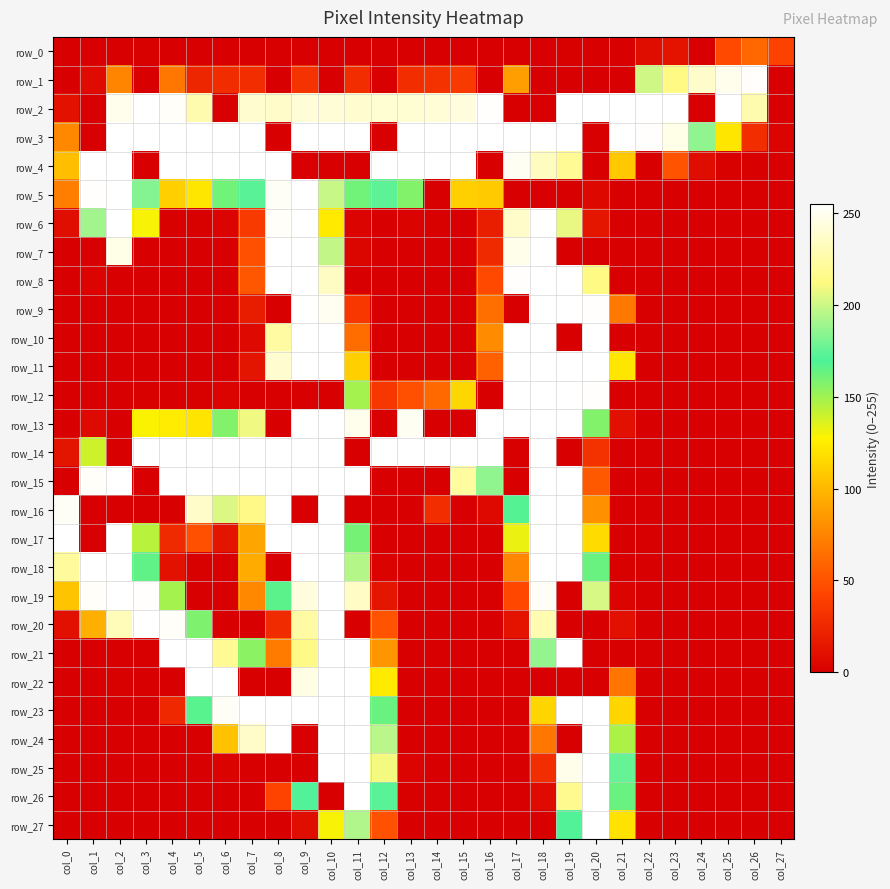

Reading left to right, extract all data points from this chart.

row_0: 0	0	0	1	0	0	0	0	0	0	0	0	0	0	0	0	0	0	0	1	0	0	8	12	0	45	60	41
row_1: 0	7	75	0	68	24	28	29	0	32	0	29	0	29	31	36	0	88	0	0	0	0	201	214	238	249	254	0
row_2: 11	0	249	255	253	228	0	239	237	242	241	239	240	240	241	244	254	0	0	255	255	255	255	255	0	255	228	0
row_3: 77	0	255	255	255	255	255	255	0	255	255	255	0	255	255	255	255	255	255	255	0	255	254	247	186	122	29	3
row_4: 103	255	255	0	255	255	255	255	255	0	0	0	255	255	255	255	0	251	234	219	0	108	0	50	8	1	0	0
row_5: 72	254	255	183	111	122	161	173	252	255	199	161	174	157	0	111	109	0	0	0	5	0	0	0	0	0	0	0
row_6: 9	190	255	129	1	1	3	36	253	255	124	3	0	2	1	0	19	237	255	207	14	0	0	0	0	0	0	0
row_7: 0	0	247	0	0	0	0	48	255	255	198	4	0	0	0	0	26	248	255	0	0	0	0	0	0	0	0	0
row_8: 0	3	0	0	0	0	0	52	255	255	235	0	0	0	0	0	45	254	255	255	214	0	0	0	0	0	0	0
row_9: 0	0	0	0	0	0	0	18	0	255	250	34	0	0	0	0	64	0	255	255	254	69	0	0	0	0	0	0
row_10: 0	0	0	0	0	0	0	6	224	255	255	63	0	0	0	0	79	255	255	0	255	0	0	0	0	0	0	0
row_11: 0	0	0	0	0	0	0	13	239	255	255	111	0	0	0	0	57	255	255	255	255	122	0	0	0	0	0	0
row_12: 0	0	0	1	0	1	3	0	0	0	0	149	34	48	61	115	0	255	255	255	254	0	0	0	0	0	0	0
row_13: 0	6	0	128	125	121	157	209	0	255	255	249	0	251	0	0	255	255	255	255	157	10	0	0	0	0	0	0
row_14: 13	139	0	255	255	255	255	255	255	255	255	0	255	255	255	255	255	0	255	0	31	0	0	0	0	0	0	0
row_15: 0	253	255	0	255	255	255	255	255	255	255	255	0	0	0	223	186	0	255	255	53	0	0	0	0	0	0	0
row_16: 252	0	0	0	0	237	204	215	255	0	255	0	0	0	29	0	6	168	255	255	81	0	0	0	0	0	0	0
row_17: 255	0	255	144	26	48	13	91	255	255	255	160	0	0	0	0	0	132	255	255	117	0	0	0	0	0	0	0
row_18: 222	255	255	165	11	1	0	94	0	255	255	195	2	0	0	0	0	76	255	255	163	1	0	0	0	0	0	0
row_19: 106	253	255	254	149	0	0	77	166	244	255	236	14	0	0	0	0	44	252	0	203	3	0	0	0	0	0	0
row_20: 10	96	232	255	253	158	0	0	27	225	255	0	50	0	0	0	0	12	229	0	0	10	0	0	0	0	0	0
row_21: 0	0	0	0	255	255	219	155	70	215	255	255	84	0	0	0	0	0	187	255	0	0	0	0	0	0	0	0
row_22: 0	0	1	0	0	255	255	0	0	246	255	255	124	0	0	0	0	0	0	0	0	67	0	0	0	0	0	0
row_23: 0	0	0	0	25	167	252	255	255	255	255	255	163	0	0	0	0	0	114	255	255	114	0	0	0	0	0	0
row_24: 0	0	0	0	0	0	105	237	255	0	255	255	196	0	0	0	0	0	68	0	255	147	0	0	0	0	0	0
row_25: 0	0	0	0	0	0	2	0	0	0	255	255	210	3	0	0	0	0	29	248	255	176	0	0	0	0	0	0
row_26: 0	0	0	0	0	0	0	0	42	171	0	255	173	1	0	0	0	0	7	218	255	163	0	0	0	0	0	0
row_27: 0	0	0	0	0	0	0	0	0	9	129	194	49	0	0	0	0	0	1	171	255	120	0	0	0	0	0	0